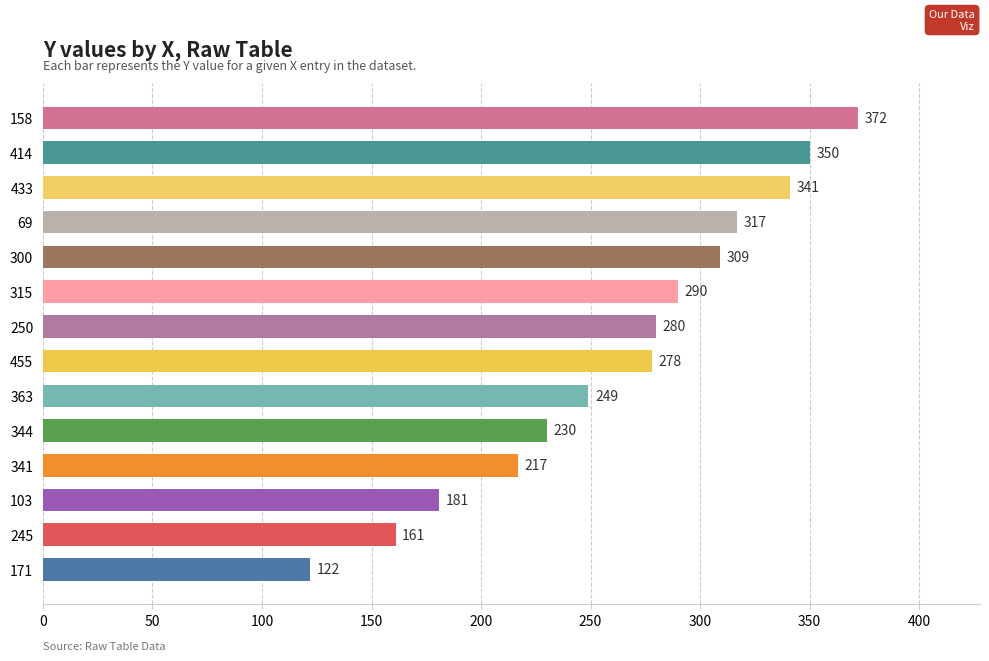

How many data points are less than 280?

7